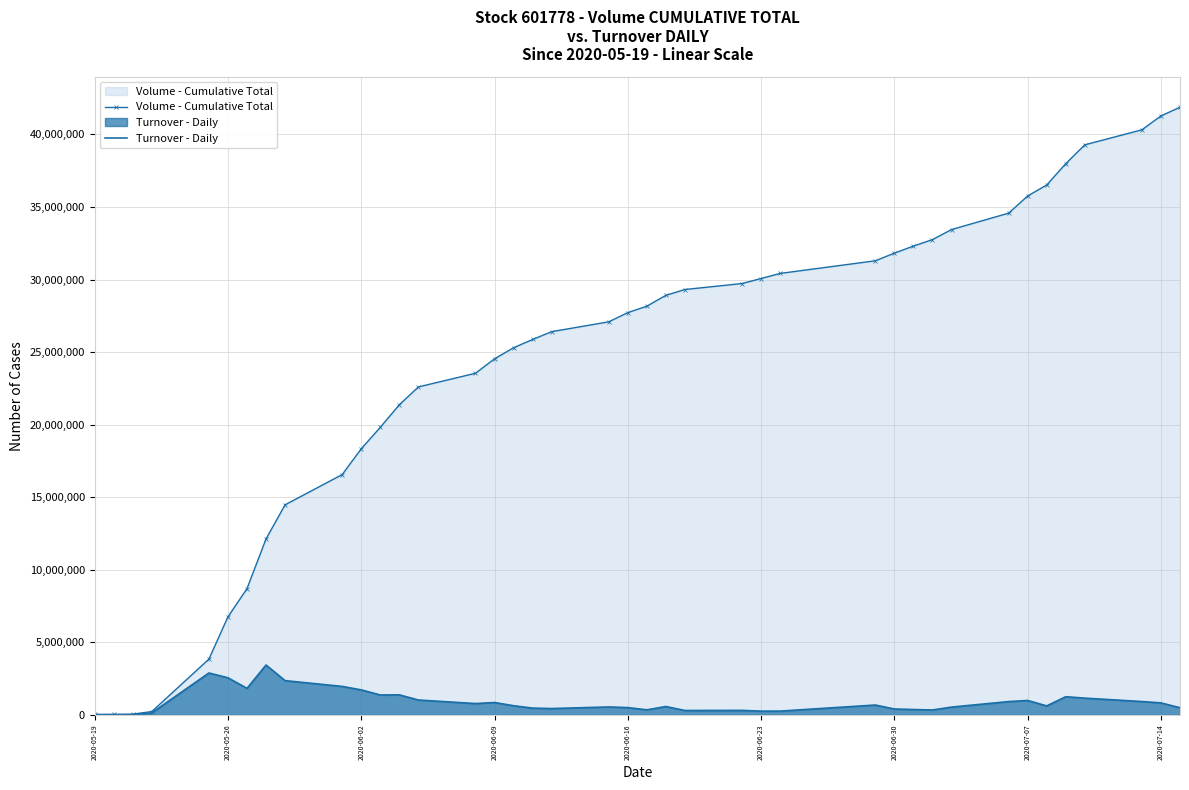

Which series changed the most between 2020-05-26 and 2020-06-16?

Volume - Cumulative Total